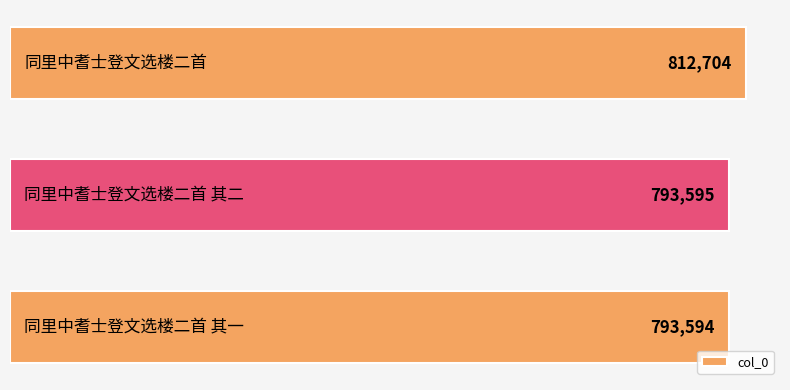

What is the difference between the maximum and minimum values?

19110